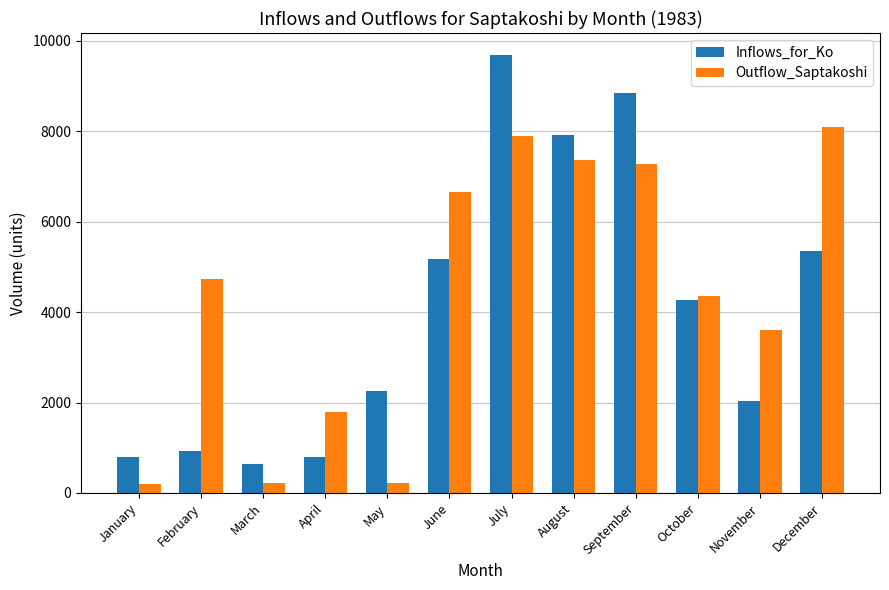

How many categories are shown in the chart?

12